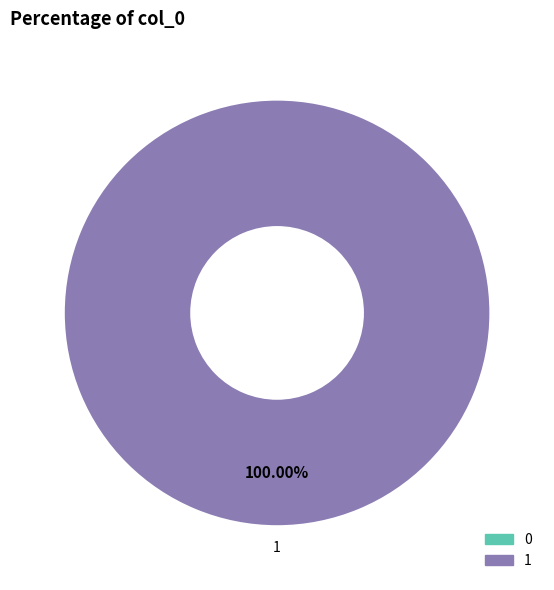

To the nearest percent, what is the average slice percentage?

50%